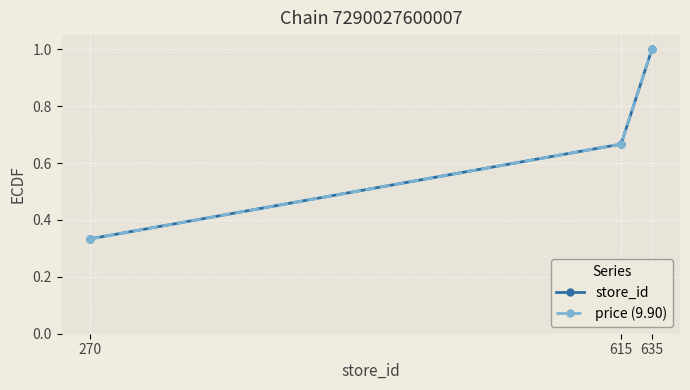

Reading left to right, extract all data points from this chart.

store_id: 0.3	0.7	1.0
price (9.90): 0.3	0.7	1.0